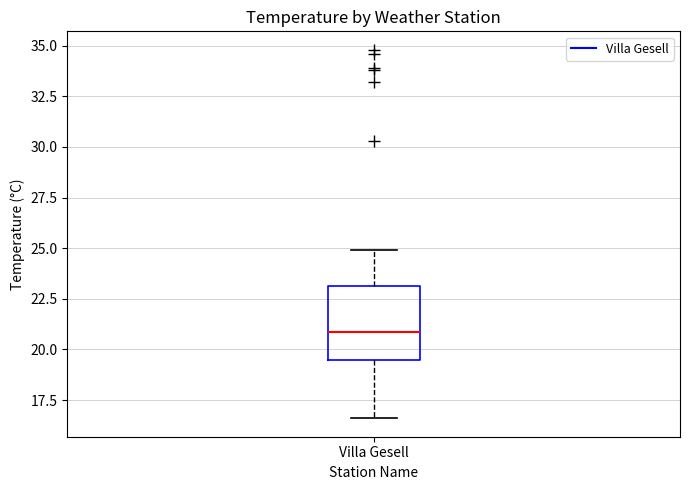

Transcribe this box plot: give where the median line is, the range the box spans, and where the two whiskers end, as read against the y-axis. The values are not printed on the chart, so give them approximately, as read against the axis.

median 21.0, box 19.5 to 23.0, whiskers 16.5 to 25.0